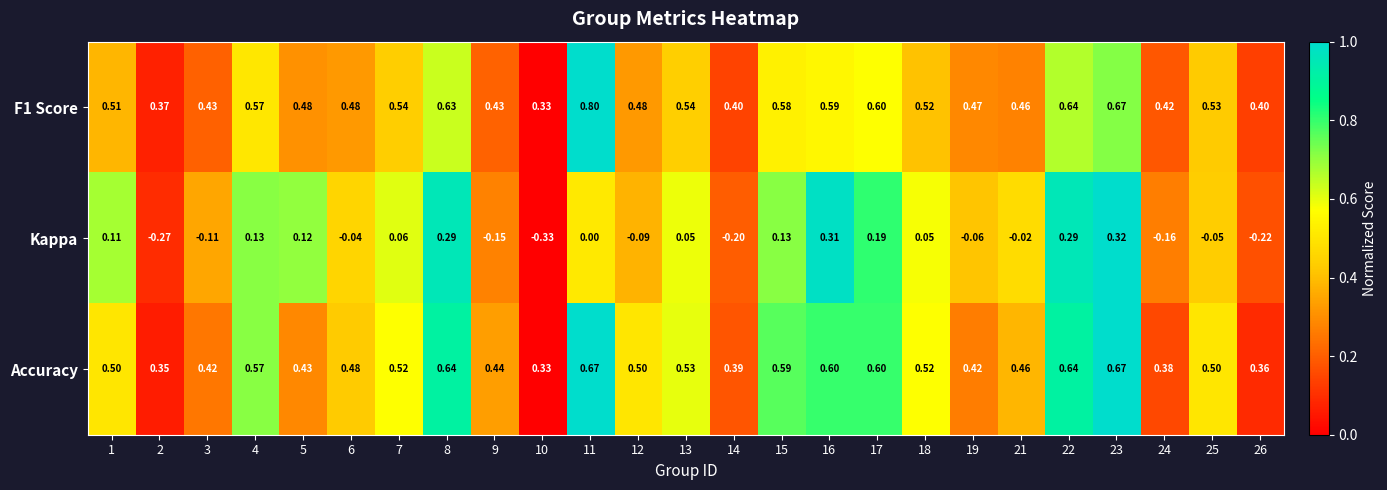

Which category has the highest value across all series?

11